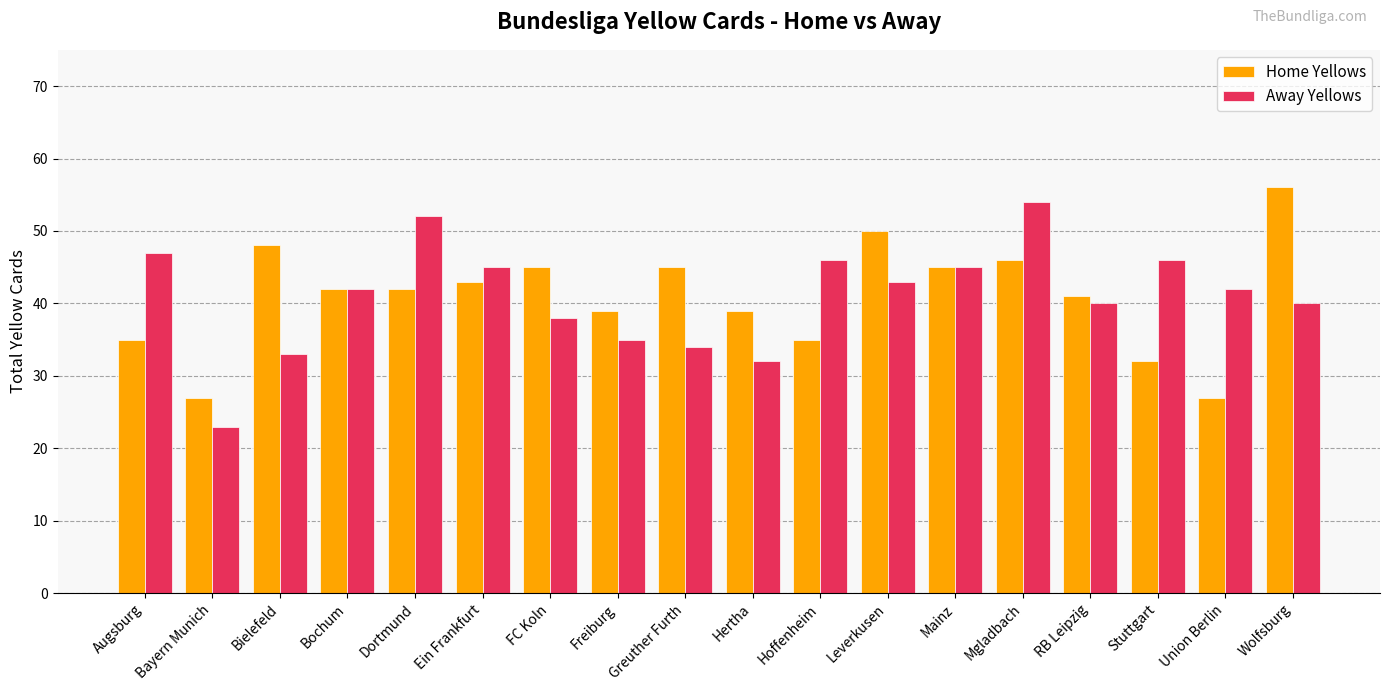

What is the difference between the maximum and second lowest values in the Away Yellows series?

22